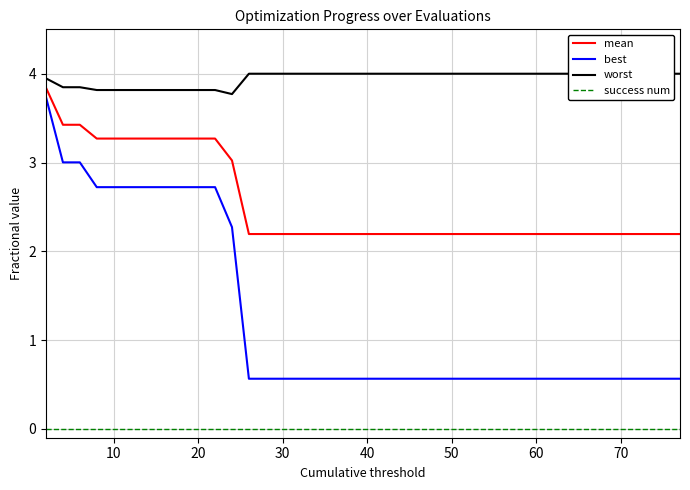

What is the difference between the second highest and second lowest values in the worst series?

0.2